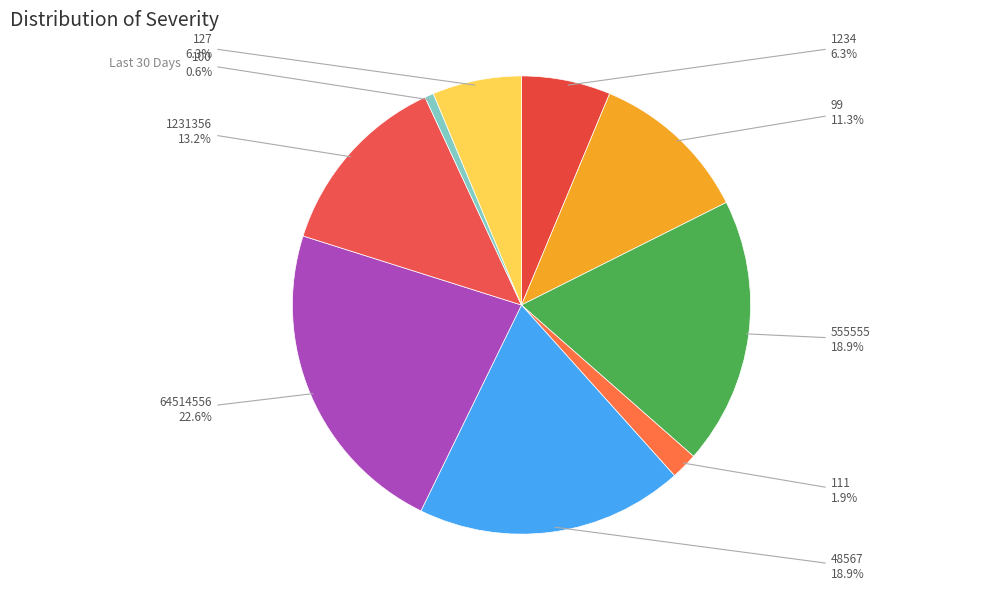

What is the ratio of the value at 99 to the value at 555555?

0.6